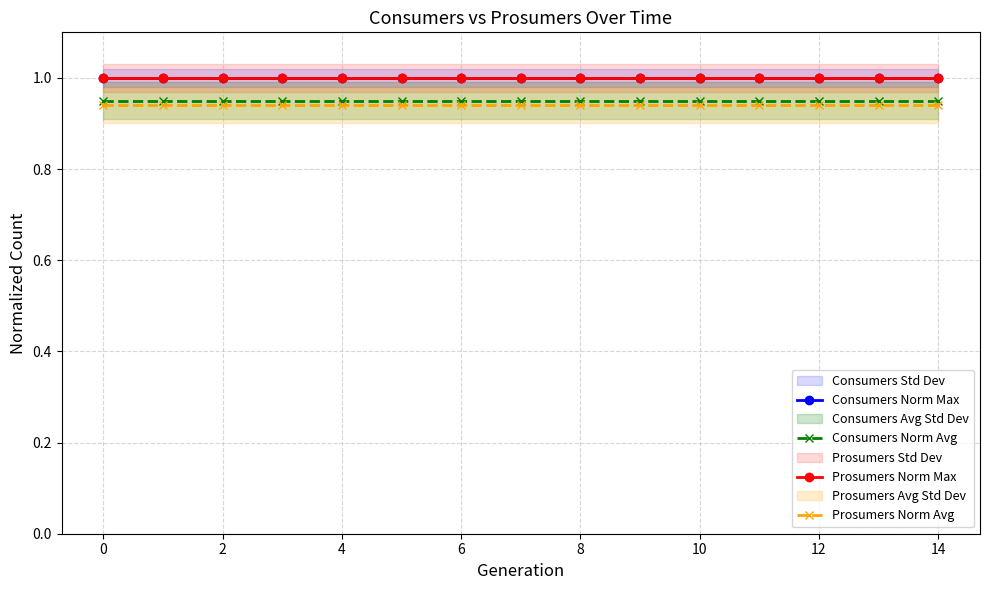

What is the label of the 11th point from the left?

10